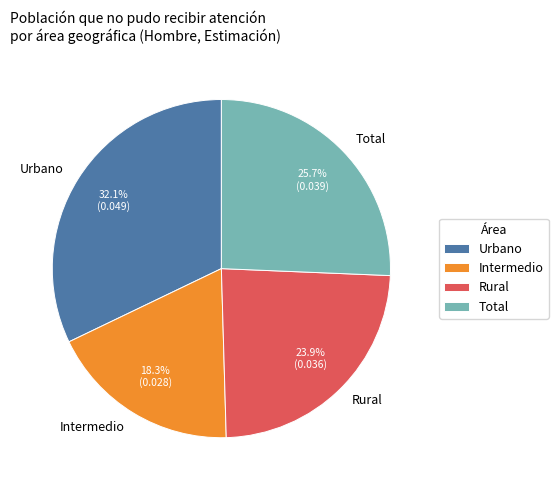

How many slices are in this pie chart?

4